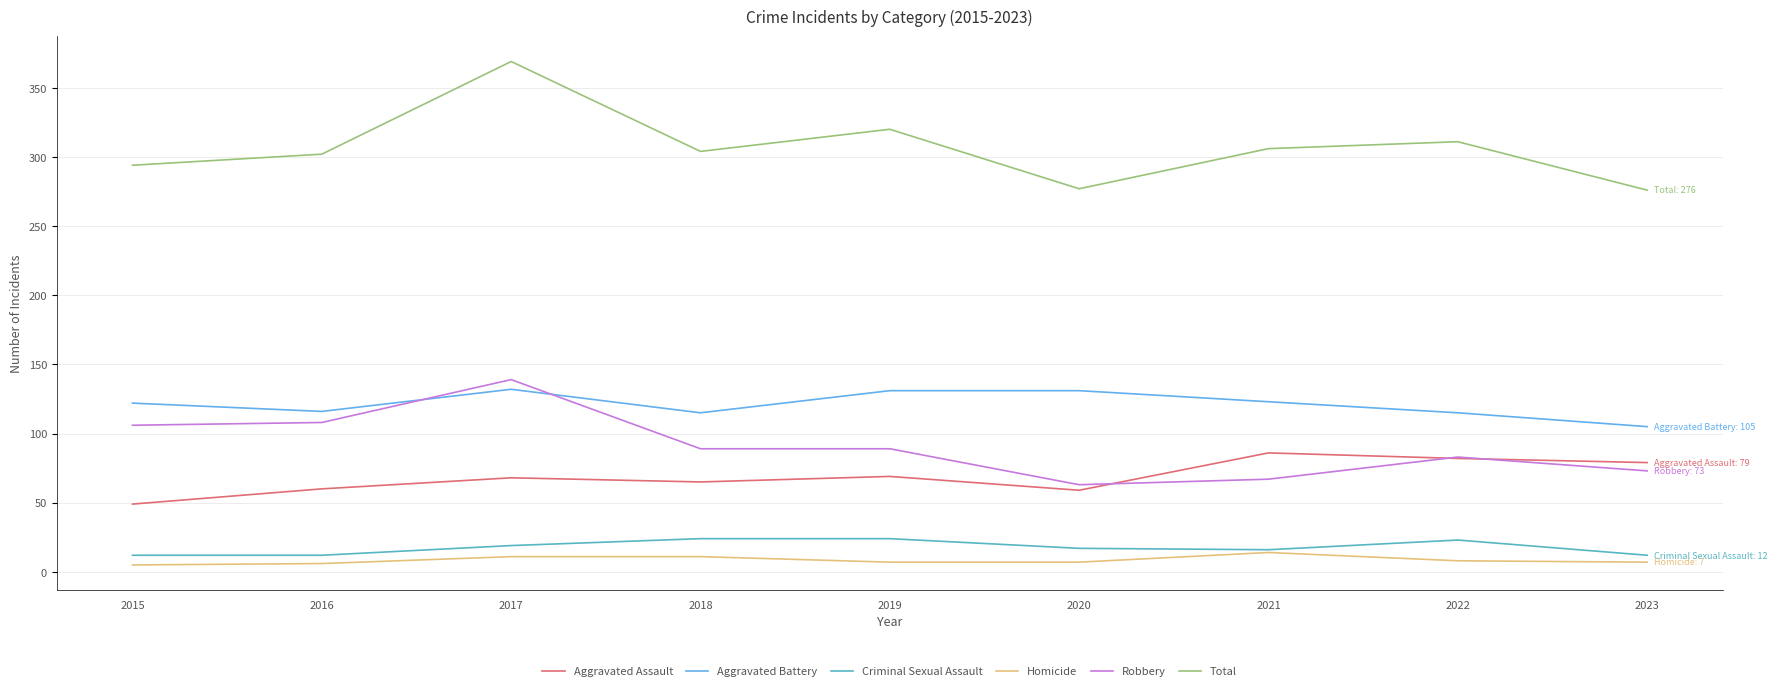

How many series are shown in this chart?

6